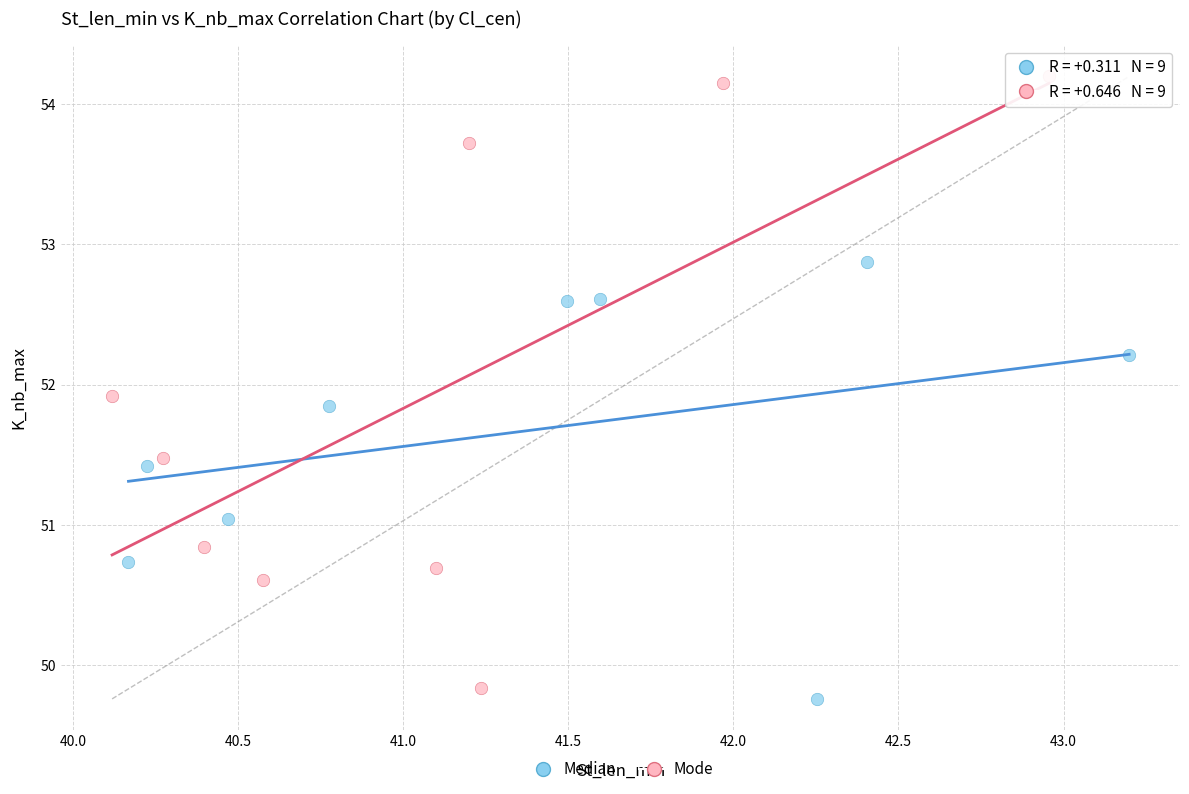

Which series reaches the minimum Y coordinate?

Median